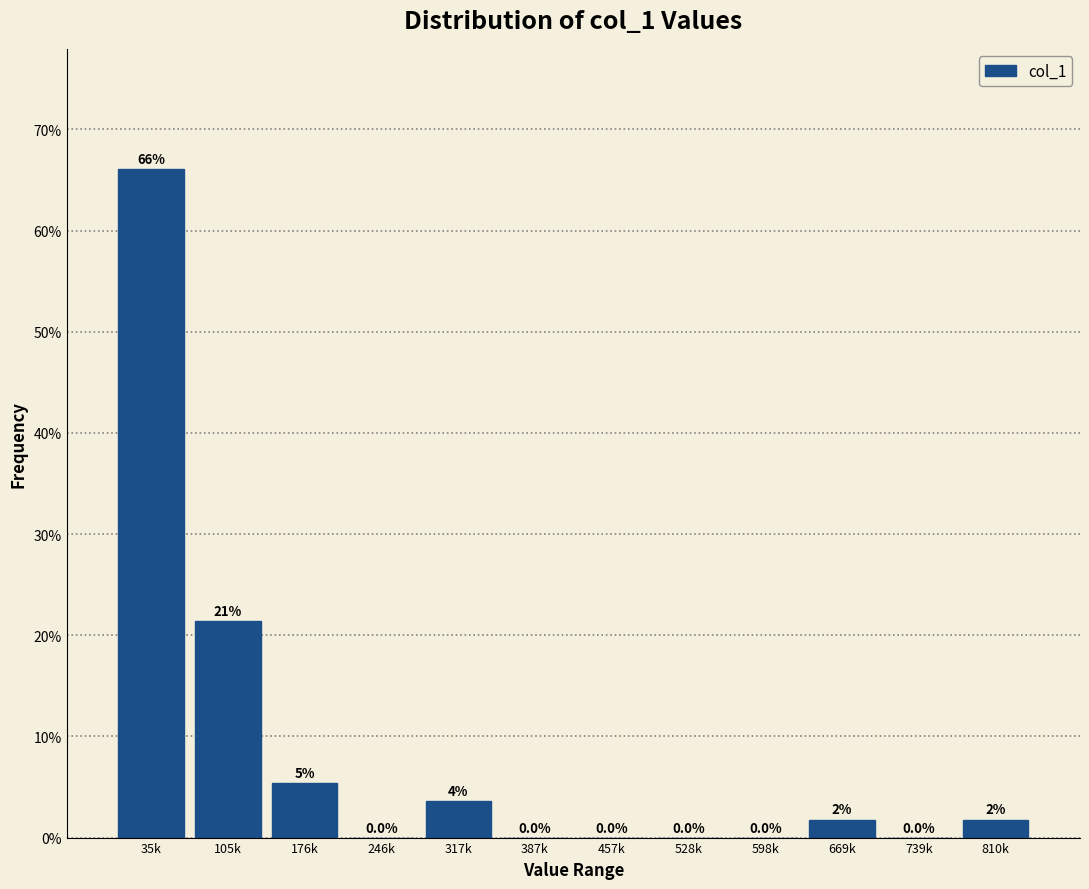

What is the maximum value shown in the chart?

66.1